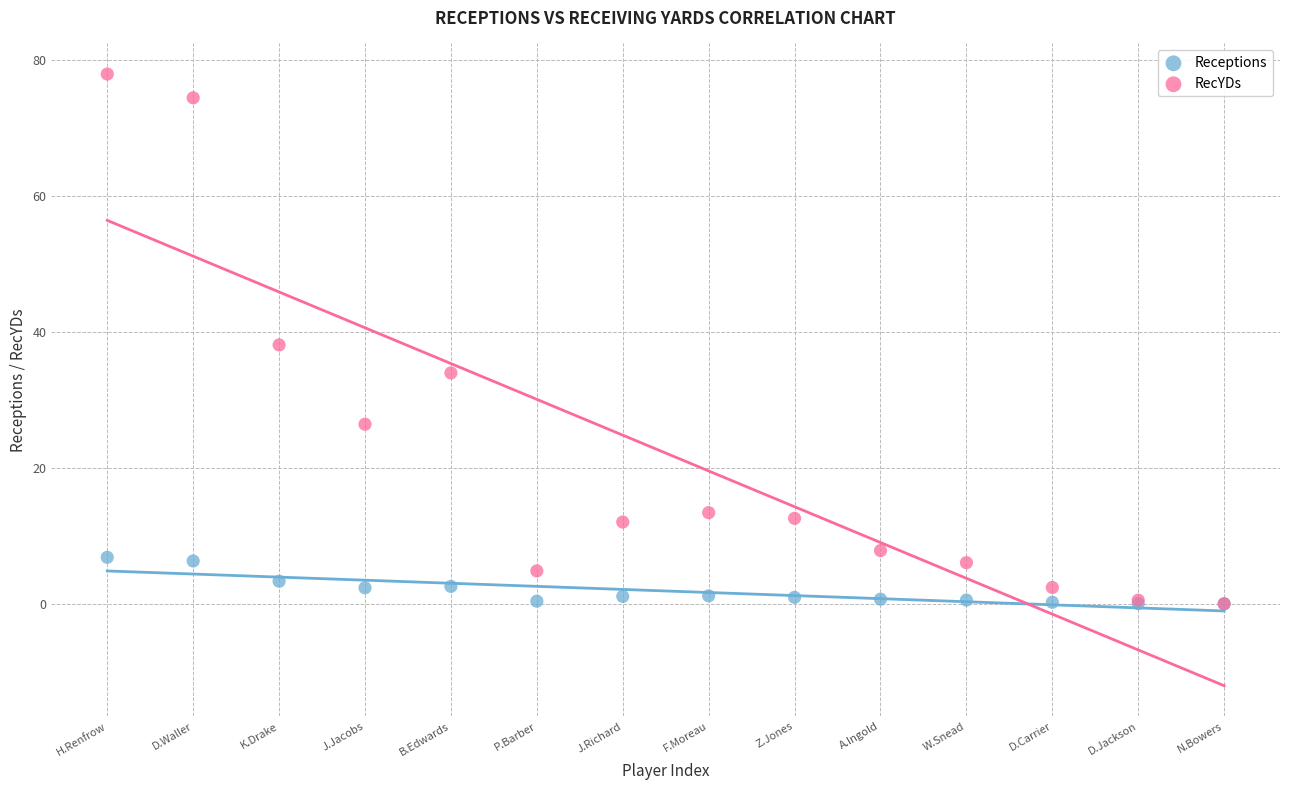

Which series has the largest Y range (max minus min)?

RecYDs